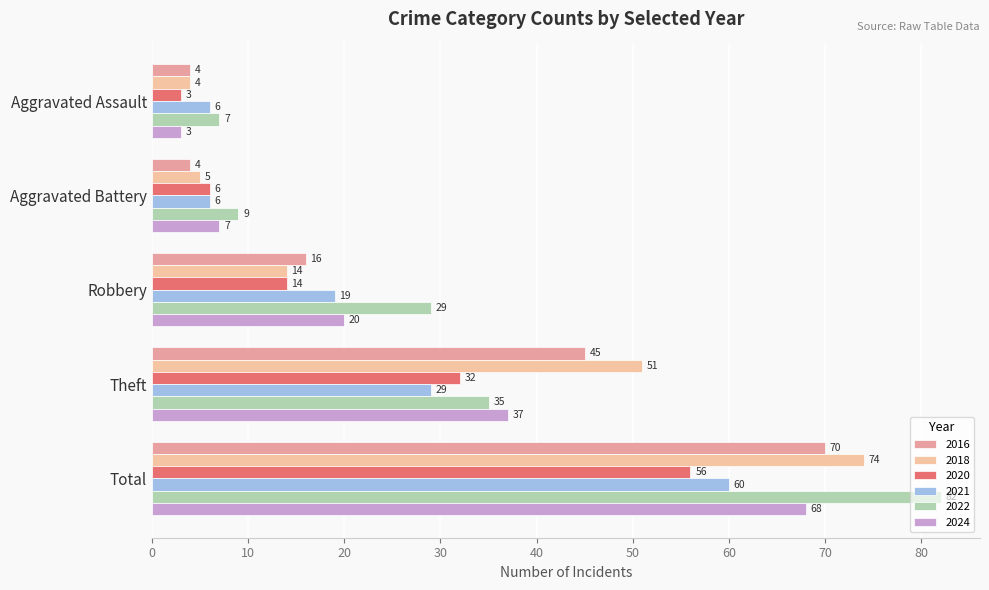

What is the minimum value shown in the chart?

3